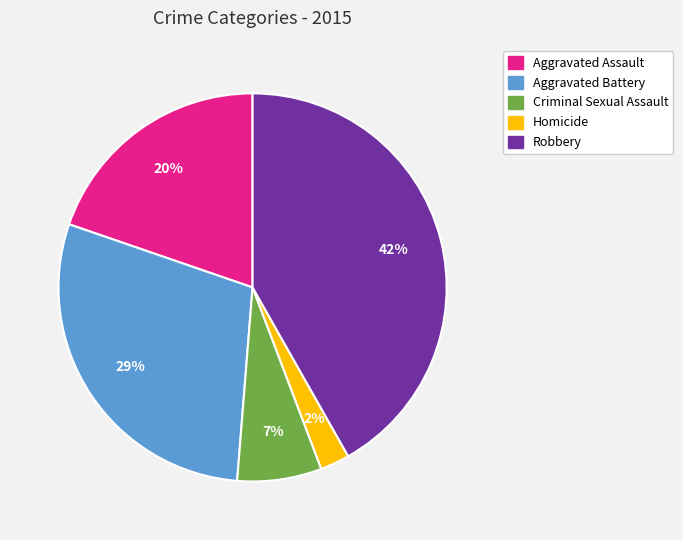

To the nearest percent, what percentage of the pie is Robbery?

42%